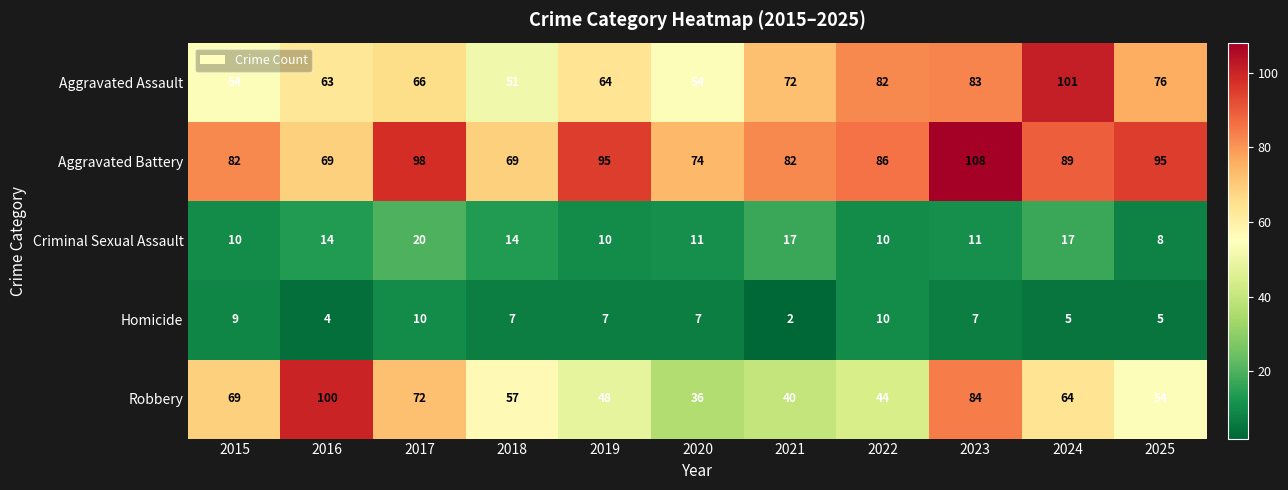

What is the sum of the Aggravated Battery values at 2022 and 2020?

160